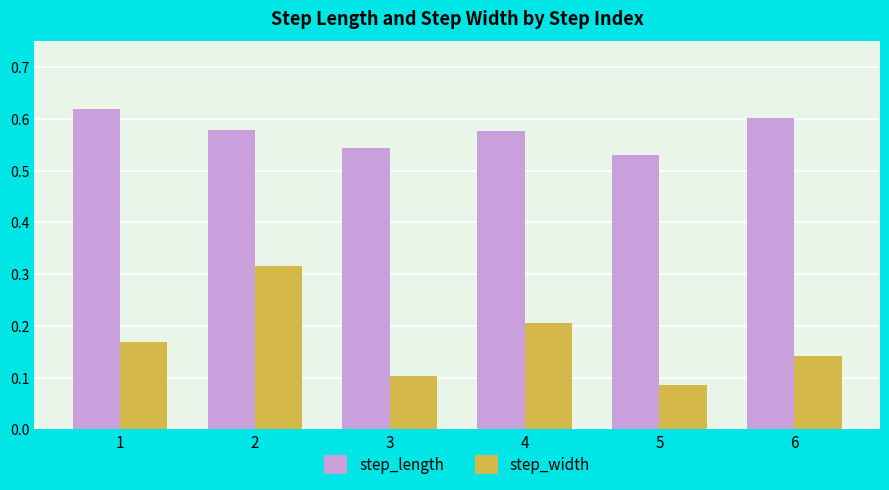

Which series changed the most between 2 and 5?

step_width